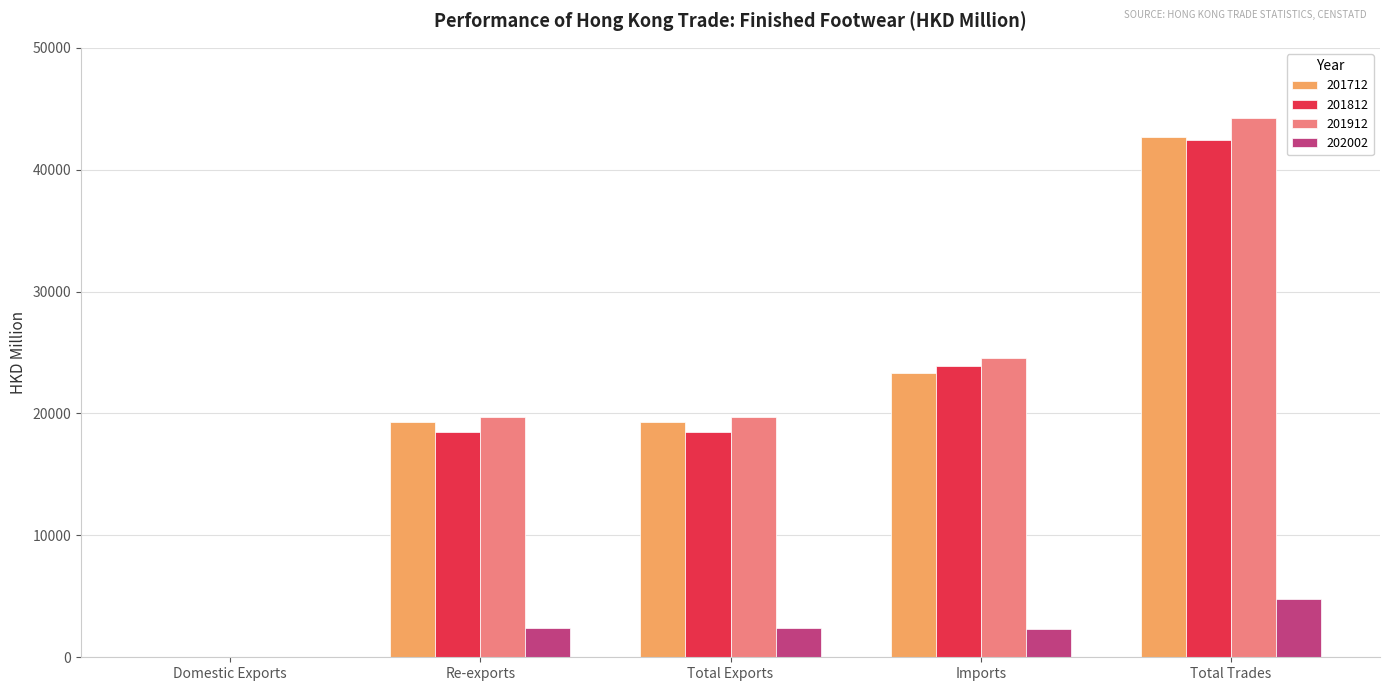

The 201812 series shows 18519.8 at Re-exports. True or false?

True